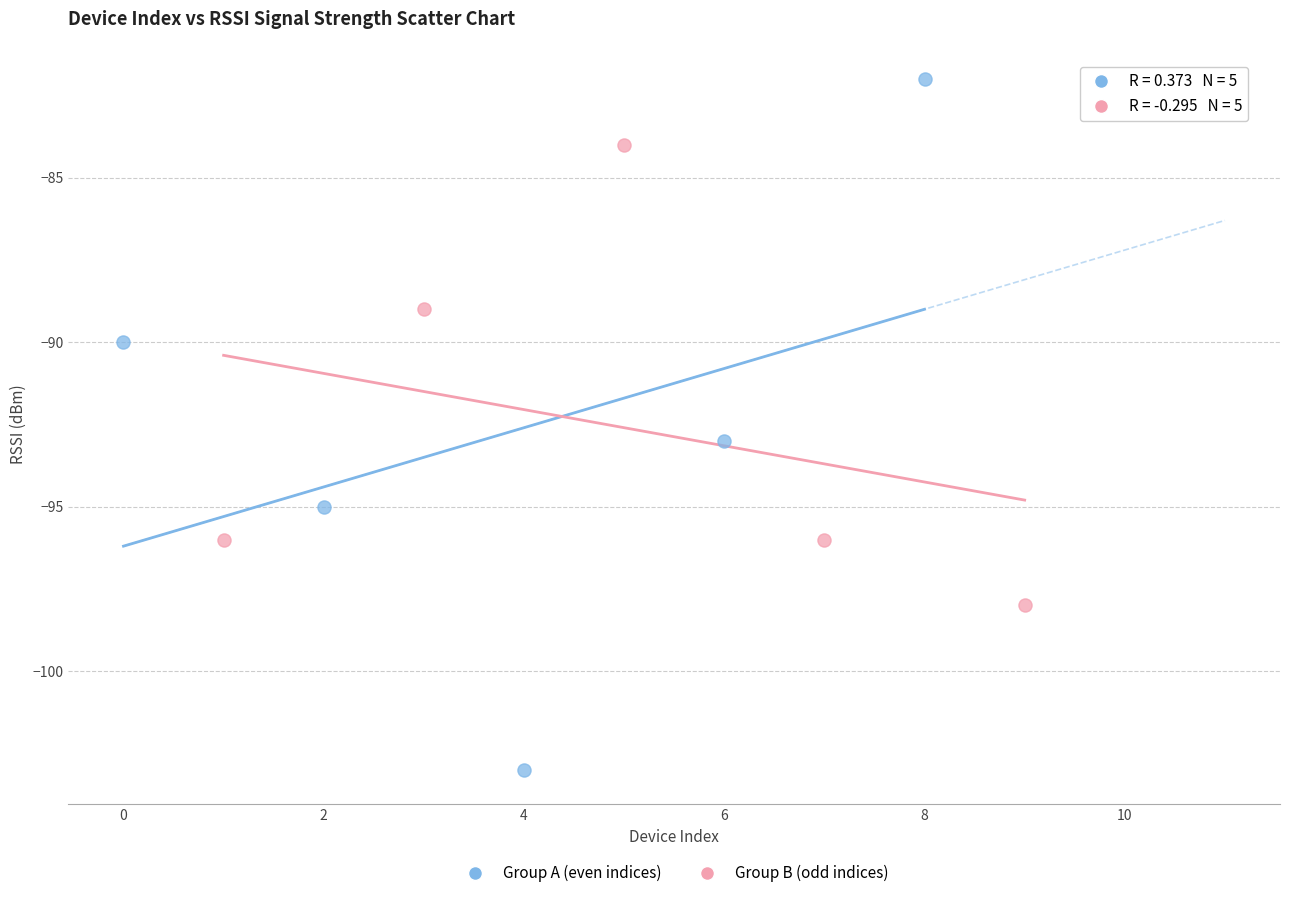

What are all the series names shown in the legend?

Group A (even indices), Group B (odd indices)